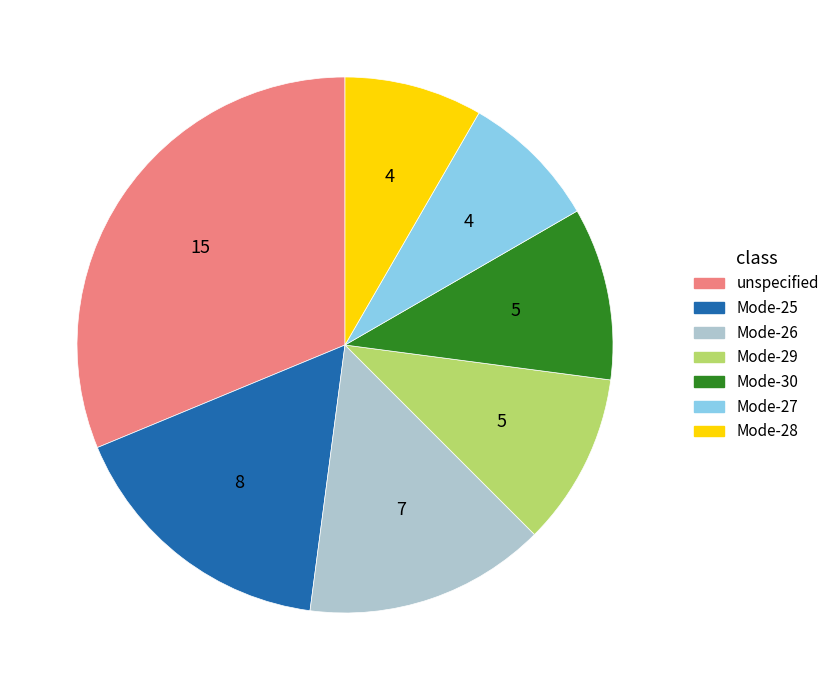

Is there a majority slice in this chart?

No